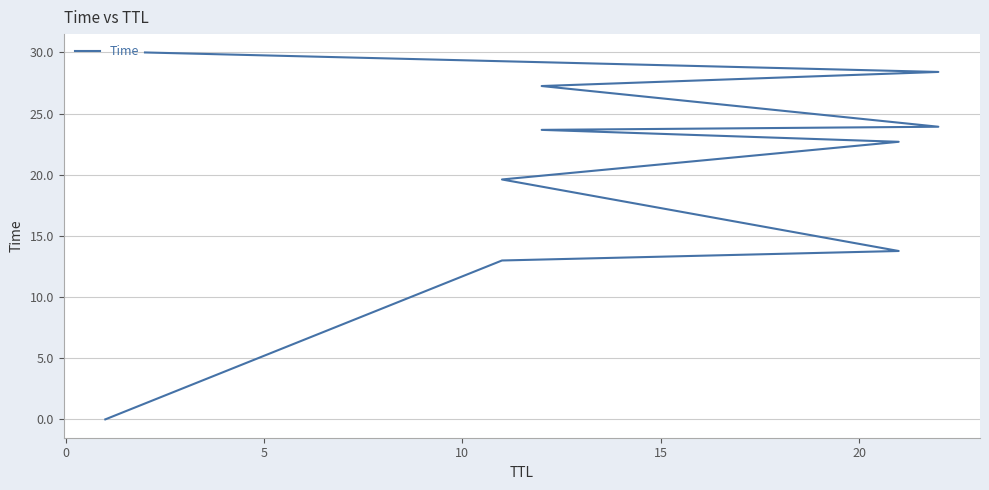

What is the greatest value displayed?

30.0